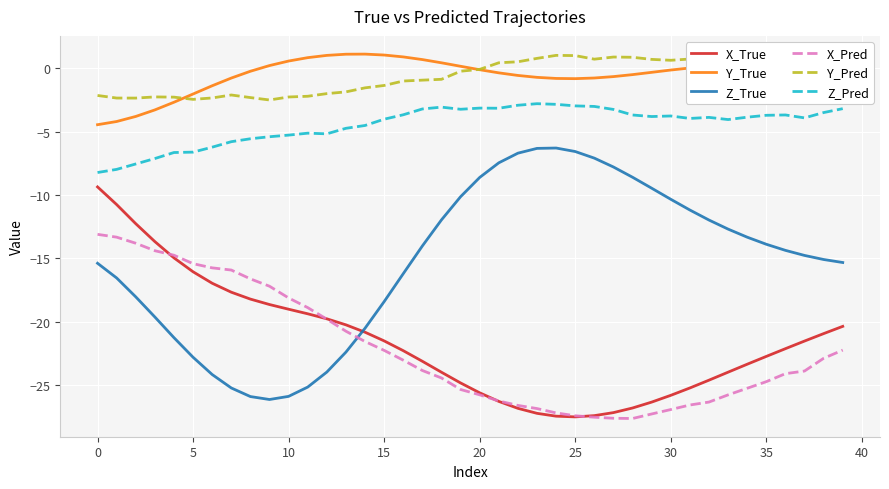

What is the minimum value shown in the chart?

-27.6